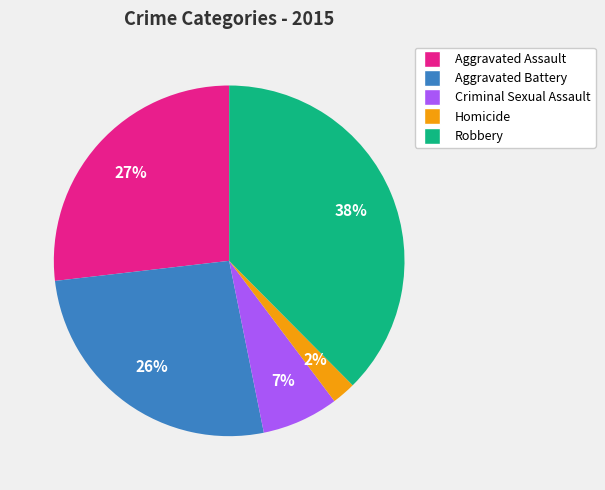

Between Criminal Sexual Assault and Aggravated Assault, which is larger?

Aggravated Assault